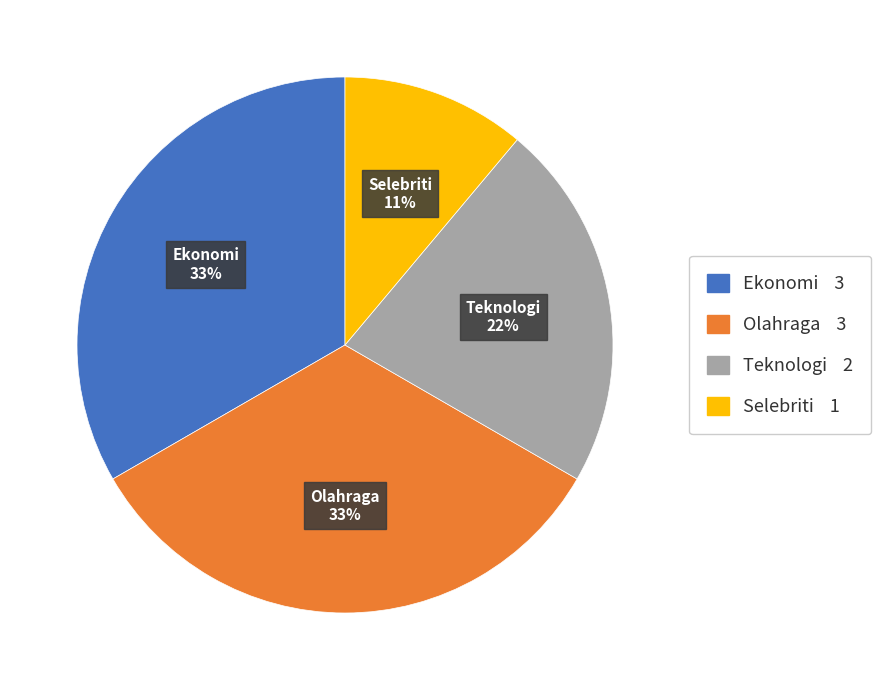

Does Olahraga represent more than half of the total?

No